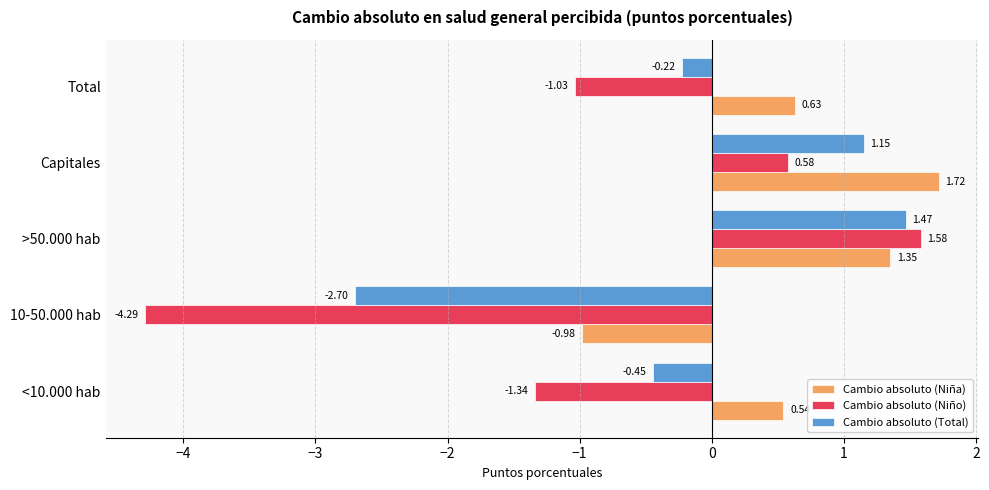

At which category does the chart reach its peak across all series?

Capitales